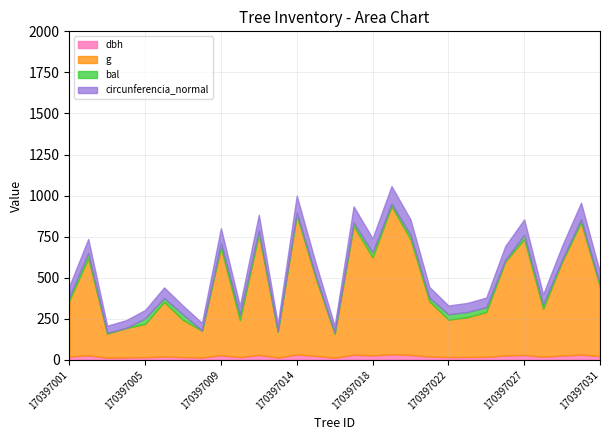

Rank the series by their maximum value, from highest to lowest.

g, circunferencia_normal, bal, dbh